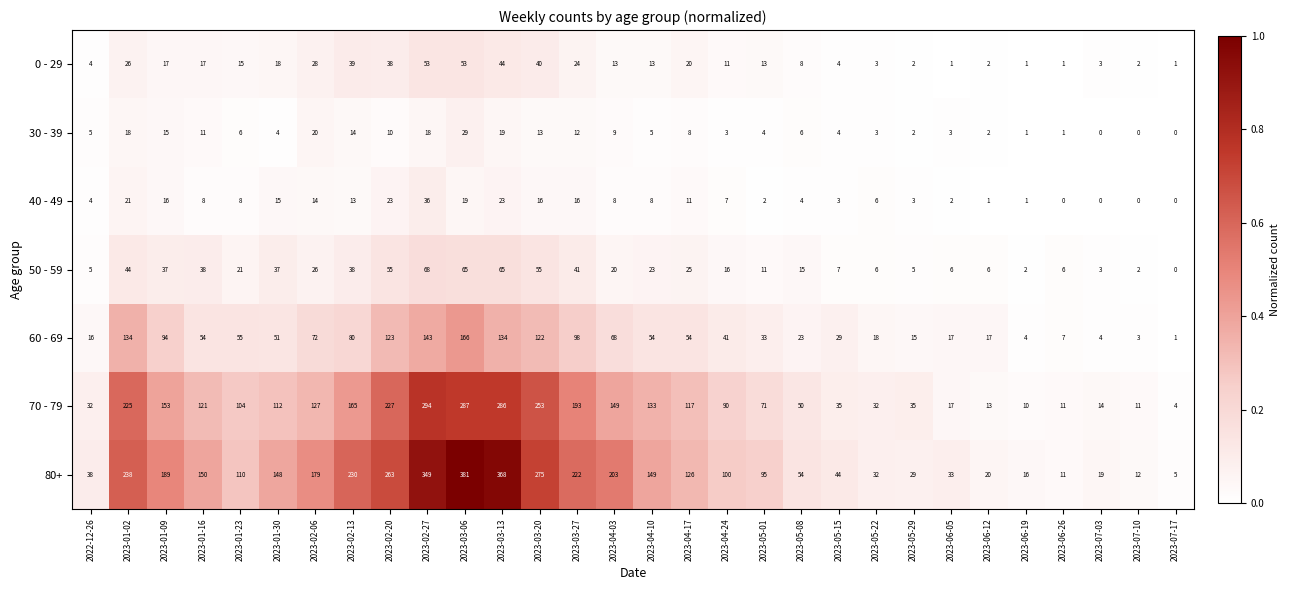

What is the sum of all 30 - 39 values?

245